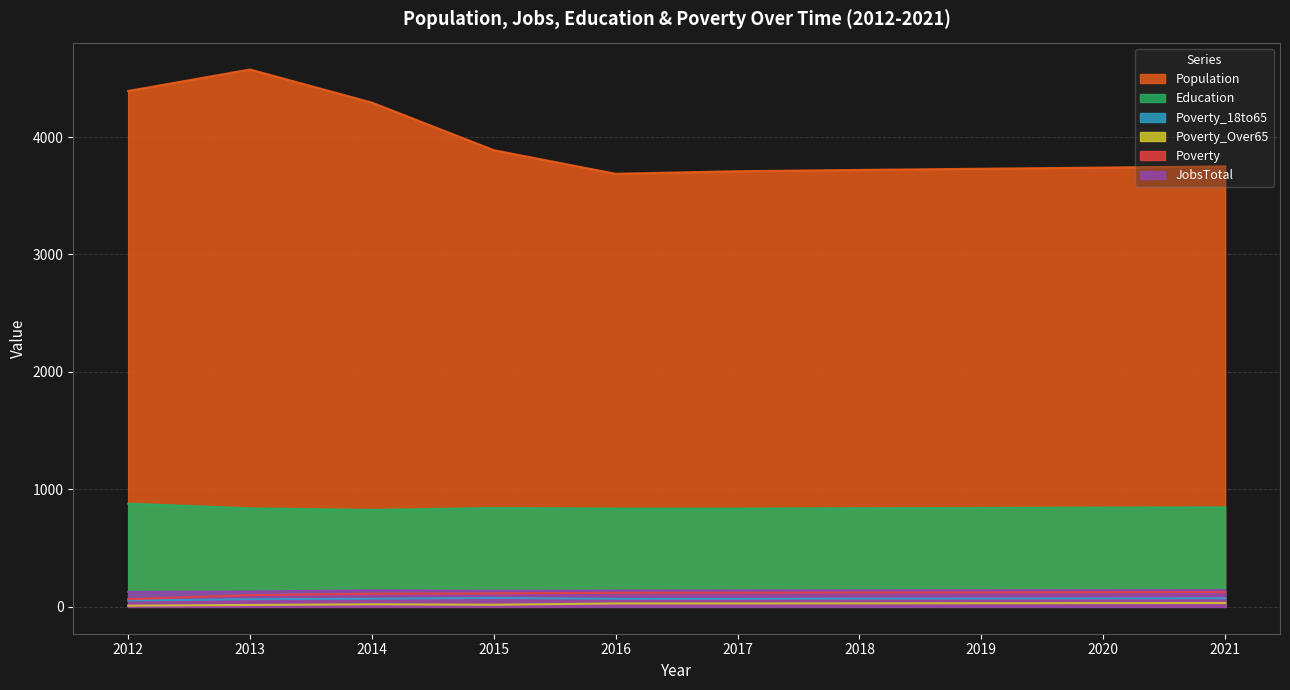

True or false: Poverty_Over65 and Poverty_18to65 intersect in this chart.

False